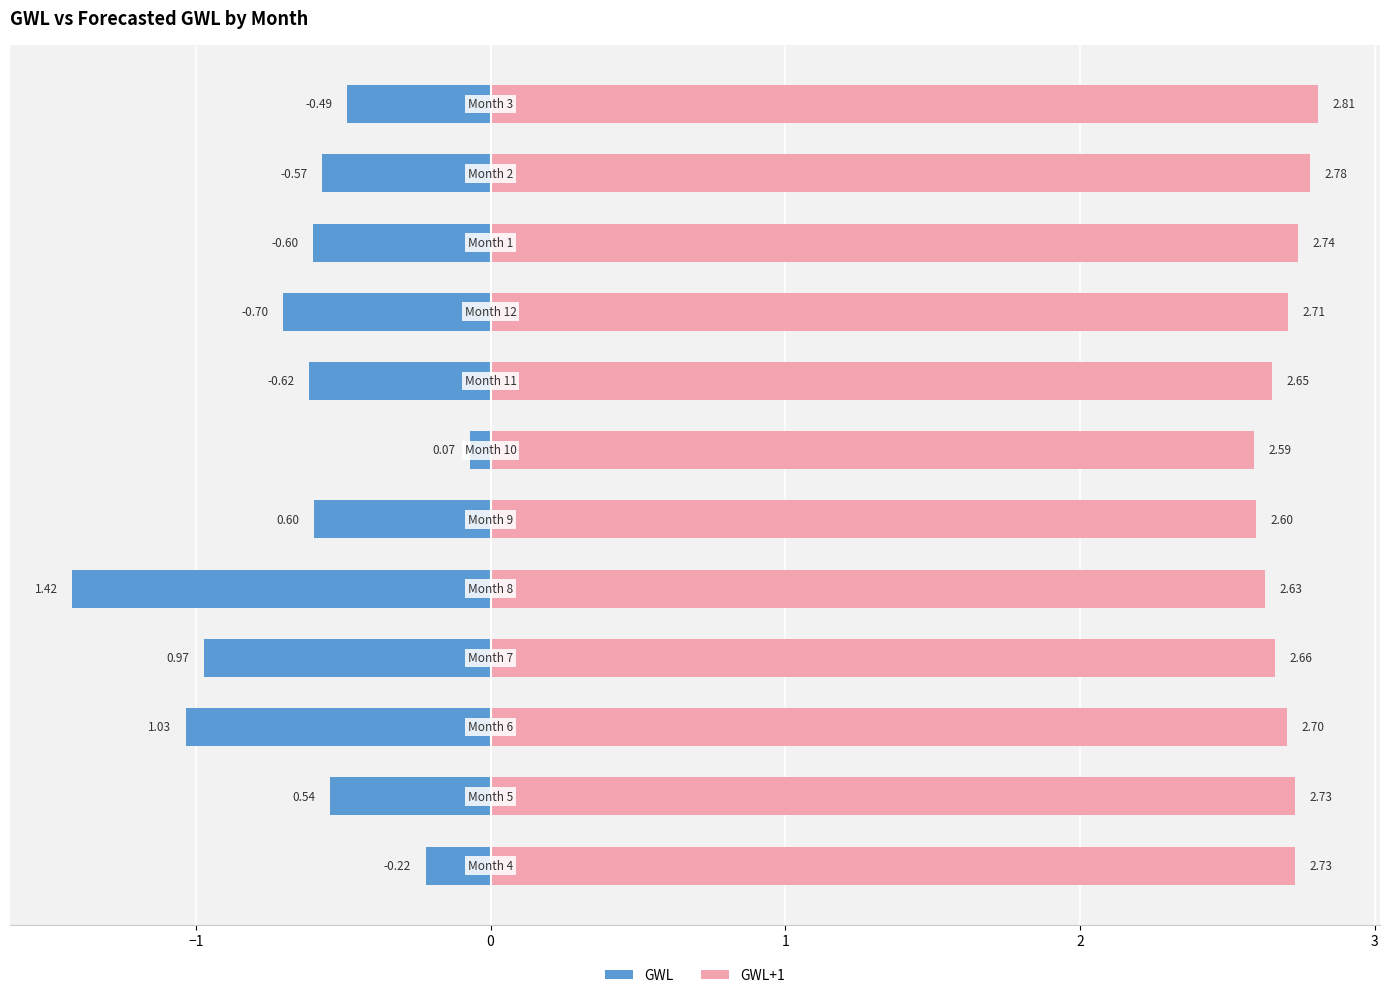

Rank the series by their average value, from lowest to highest.

GWL, GWL+1